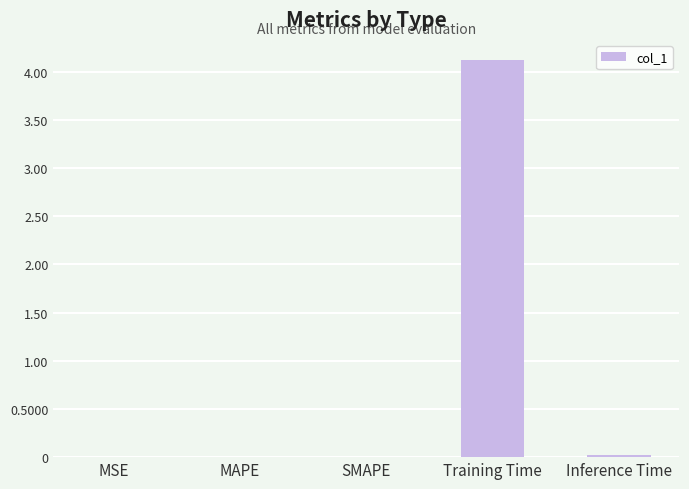

What is the average value?

0.8